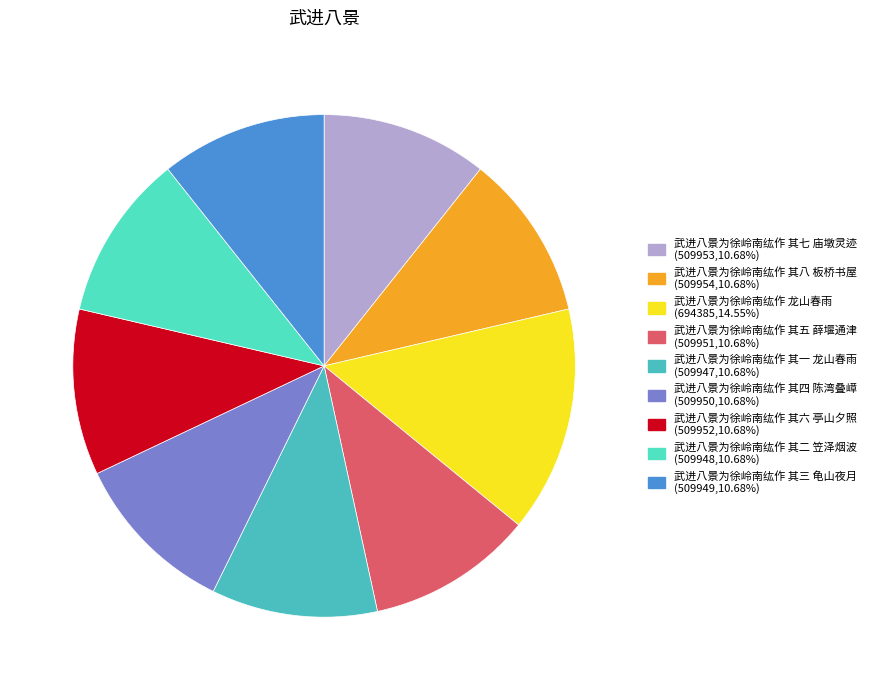

What is the ratio of the value at 武进八景为徐岭南纮作 其四 陈湾叠嶂 to the value at 武进八景为徐岭南纮作 其一 龙山春雨?

1.0